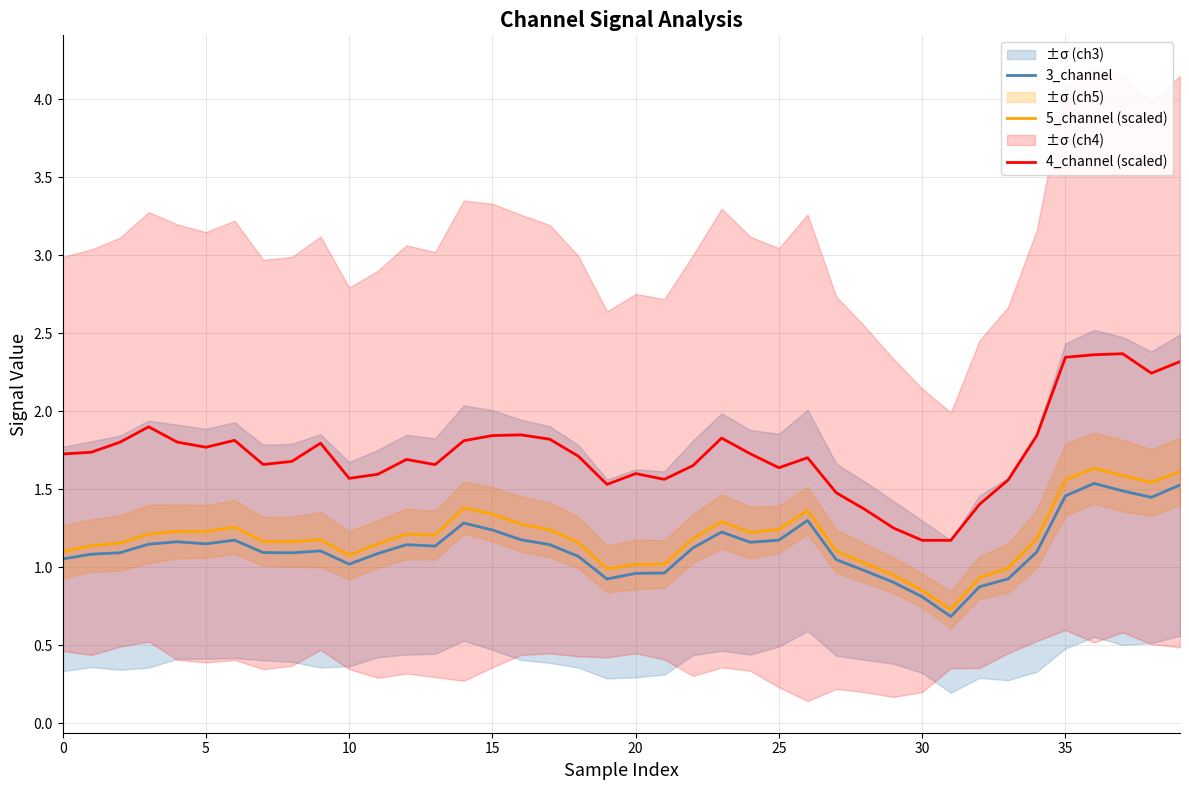

True or false: 5_channel (scaled) and 4_channel (scaled) cross at least once.

False